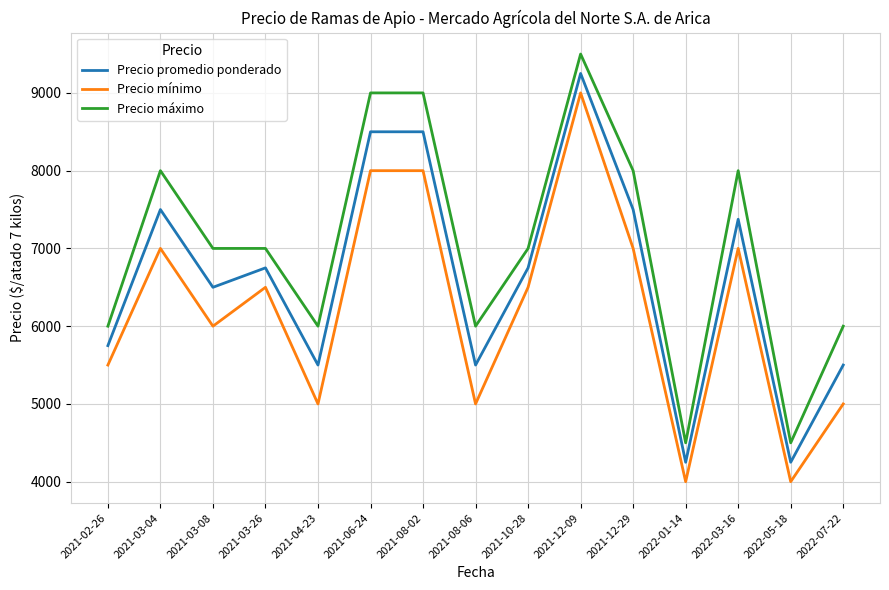

What is the highest value of the Precio promedio ponderado series?

9250